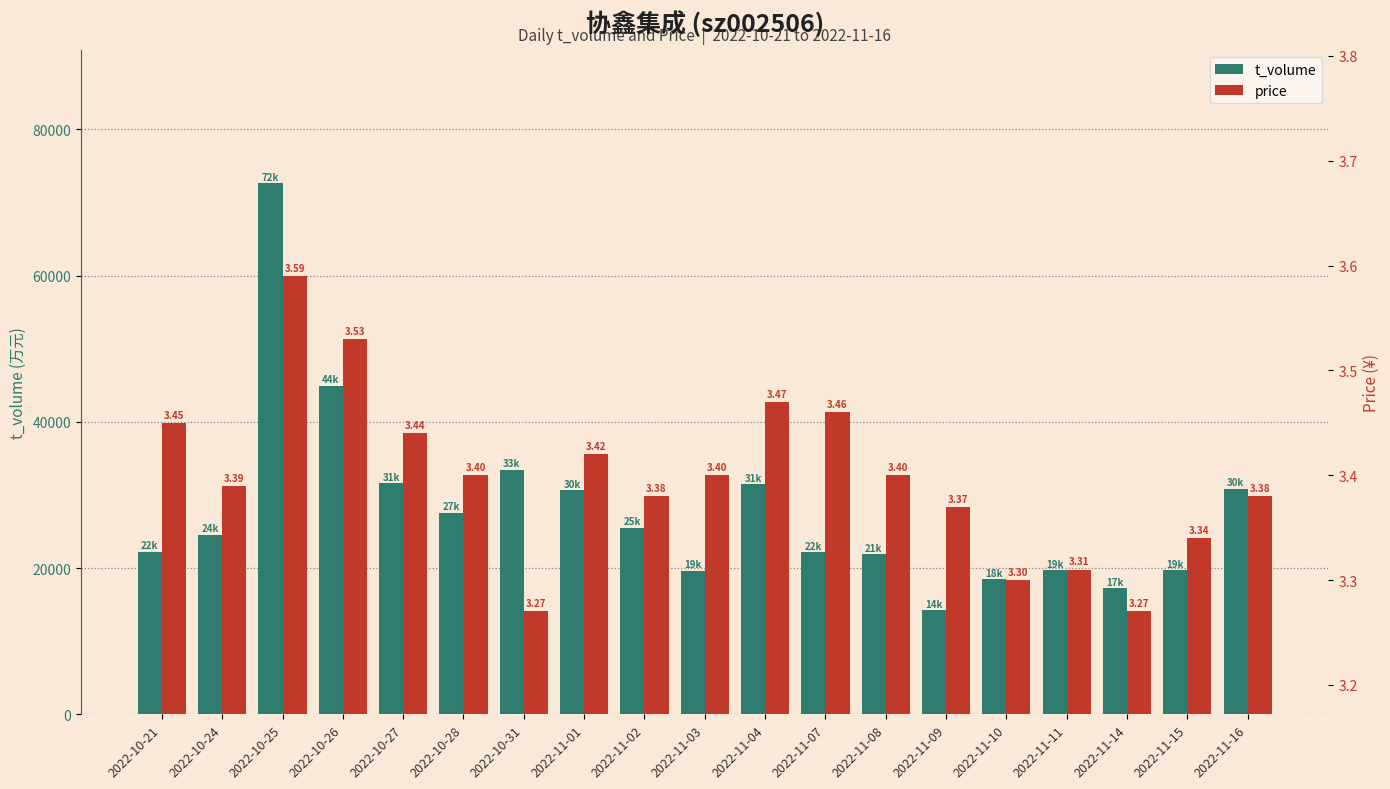

What is the spread (max minus min) of values at 2022-11-04?

31452.5